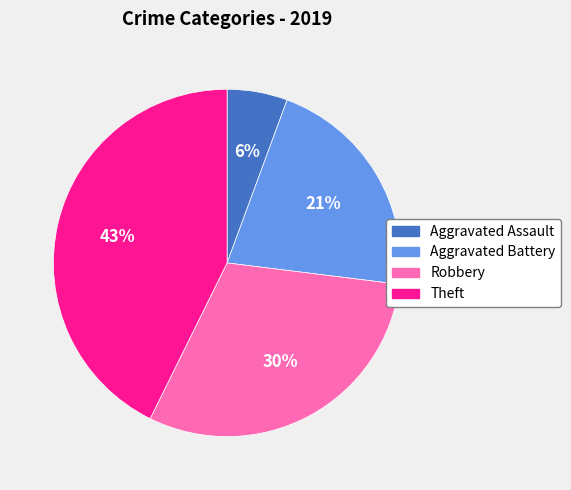

Is the sum of Aggravated Assault and Aggravated Battery greater than half?

No